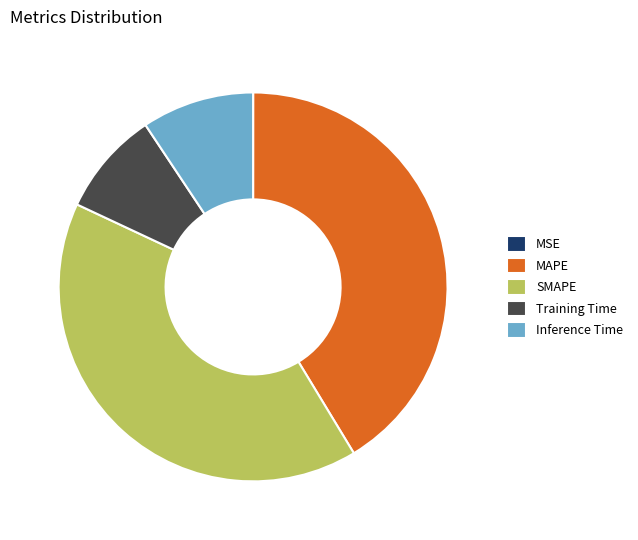

Which has a higher value, SMAPE or MAPE?

MAPE